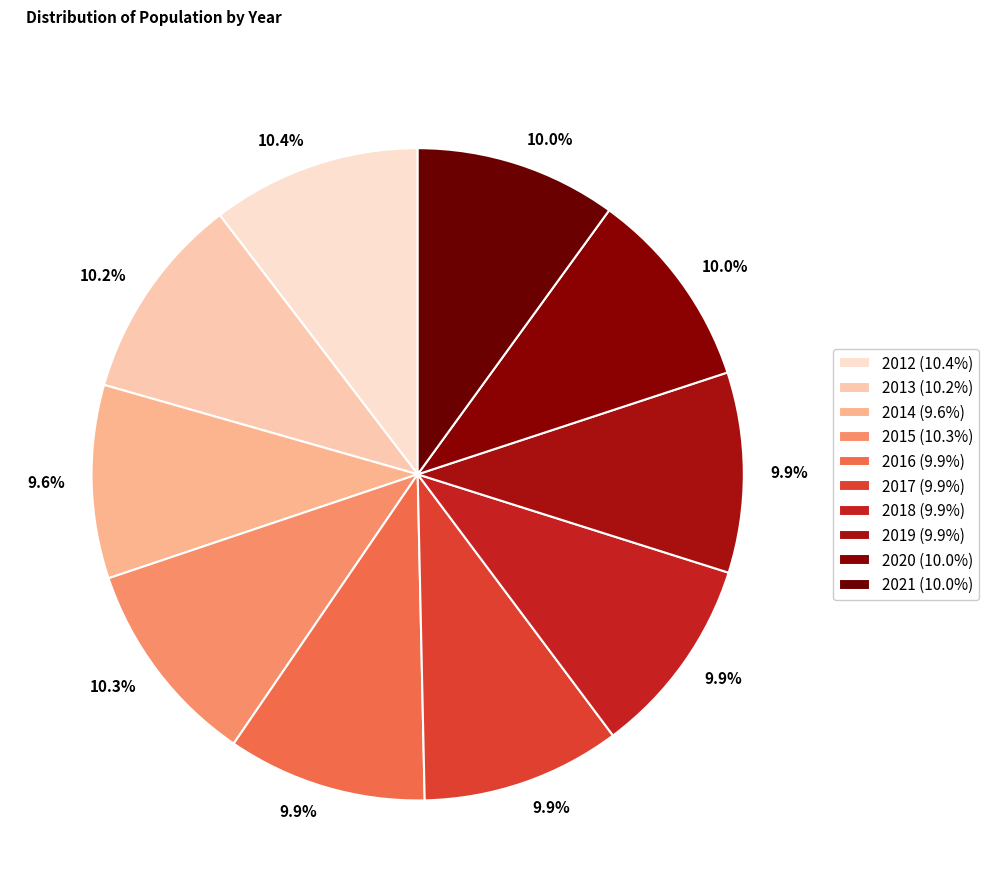

Count the number of slices in the pie.

10